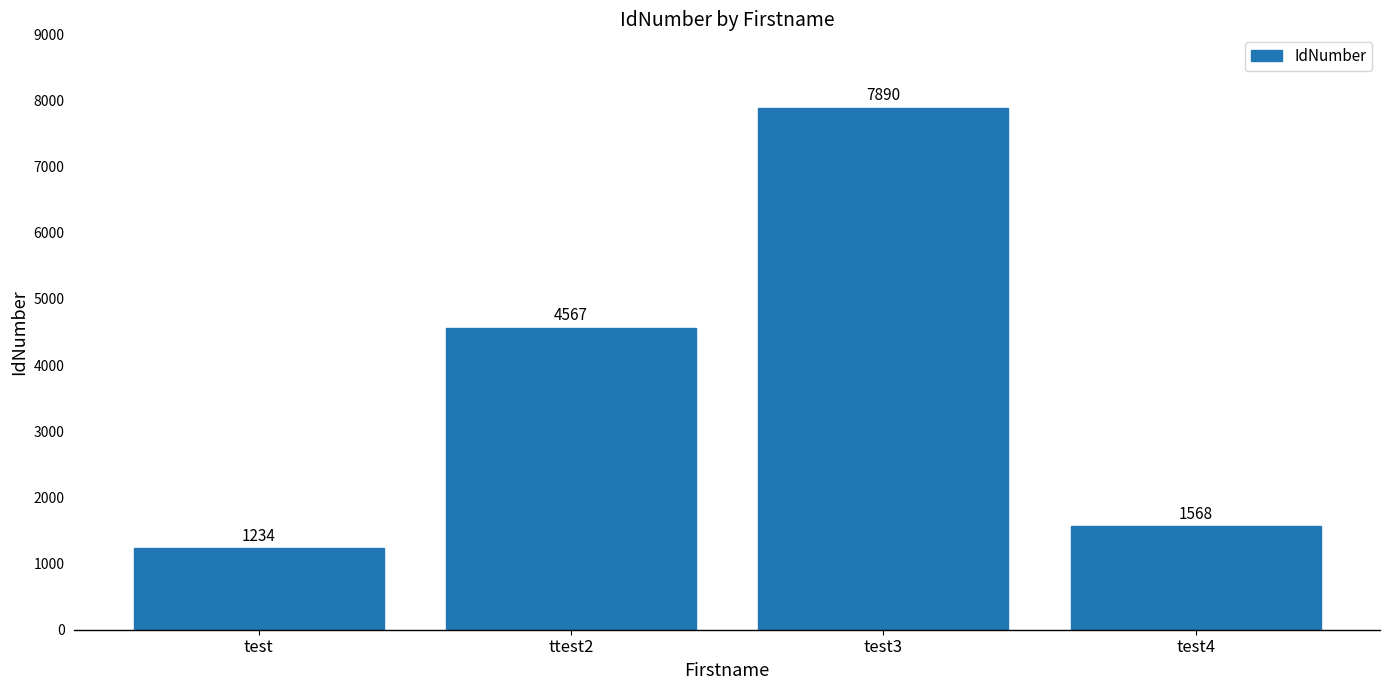

How many categories are shown in the chart?

4